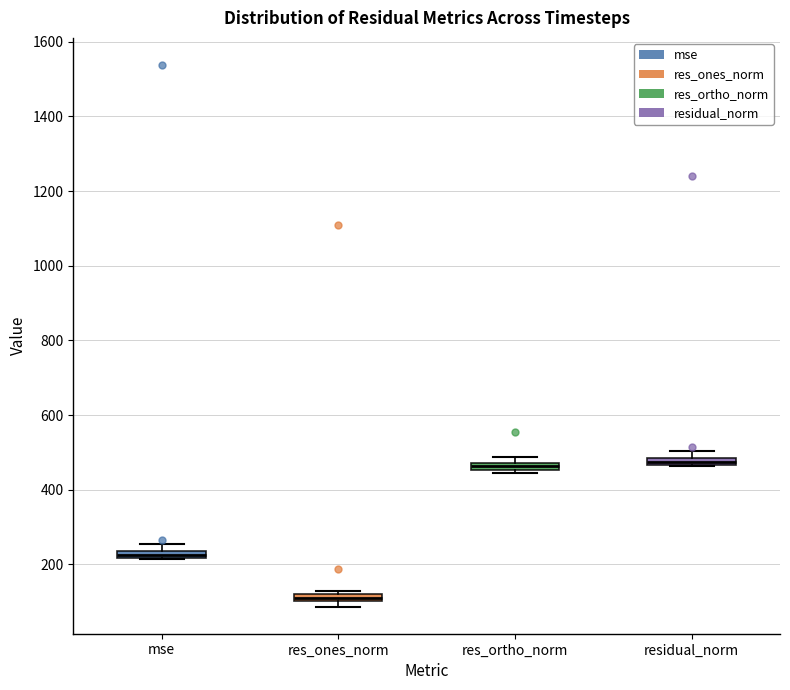

Which box has the lowest median line?

res_ones_norm